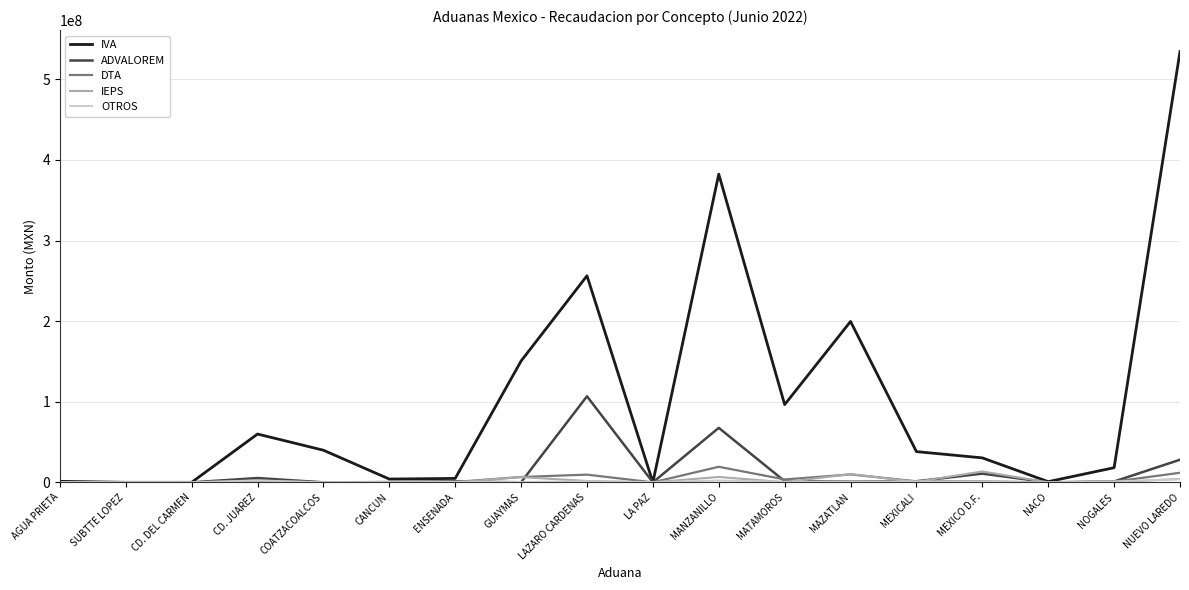

What is the highest value of the IEPS series?

13483073